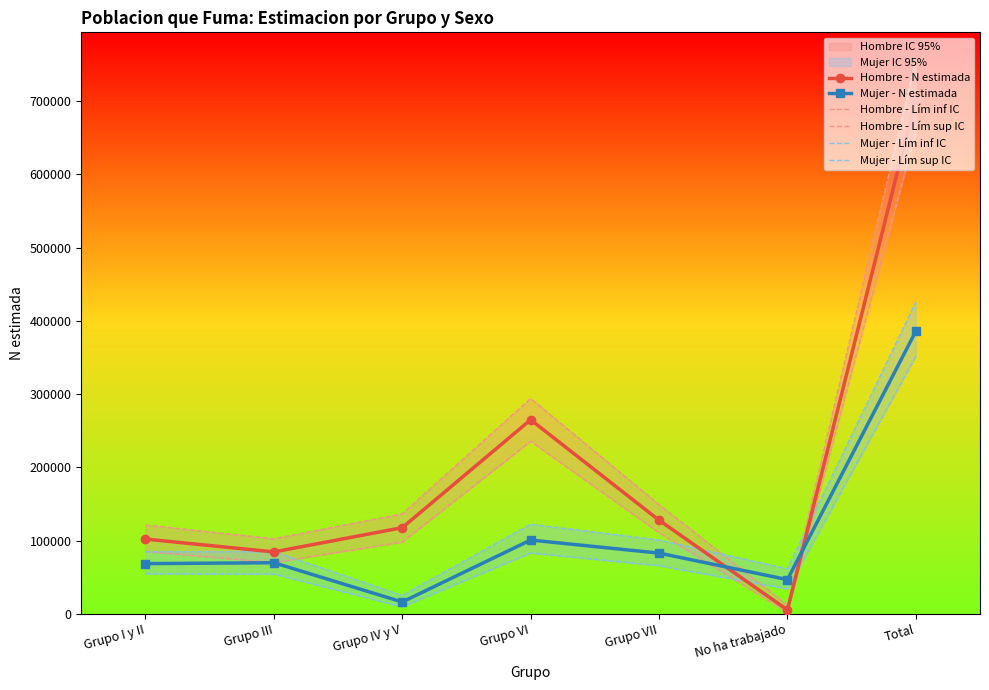

What is the difference between the maximum and minimum values in the Mujer - Lím sup IC series?

400339